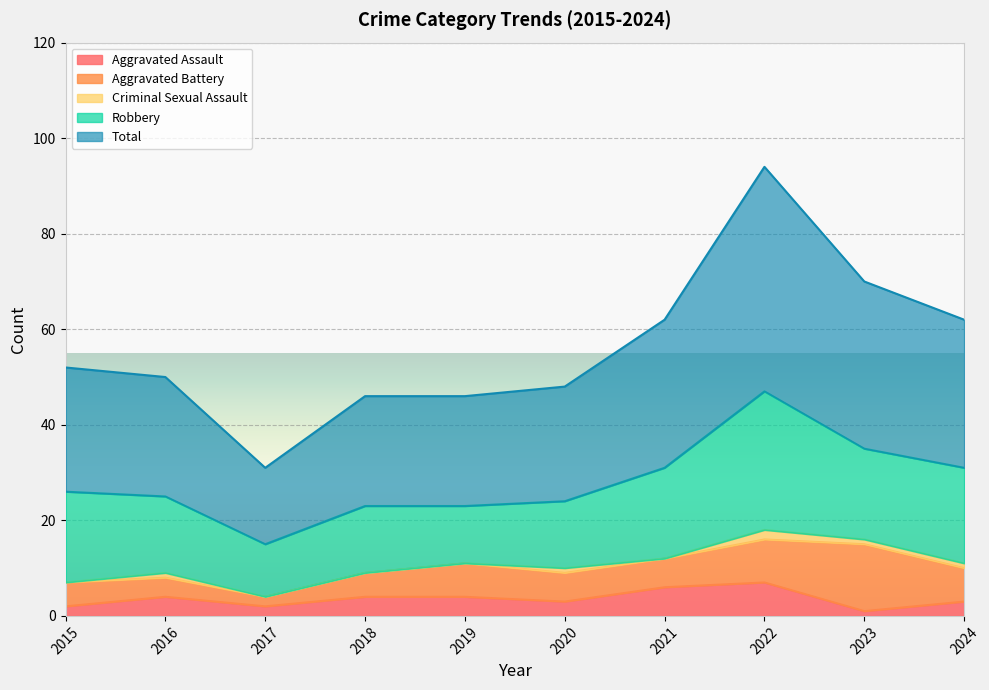

At which category does Total reach its first local peak?

2022